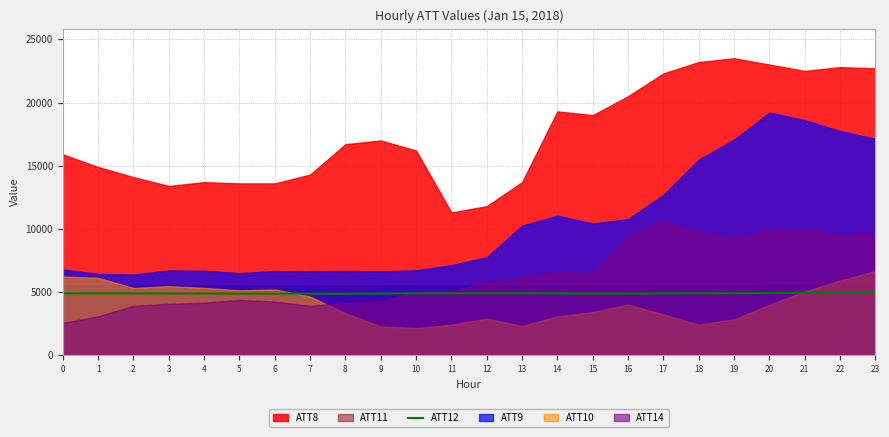

The value of ATT12 at 13 is 4907.2. True or false?

True